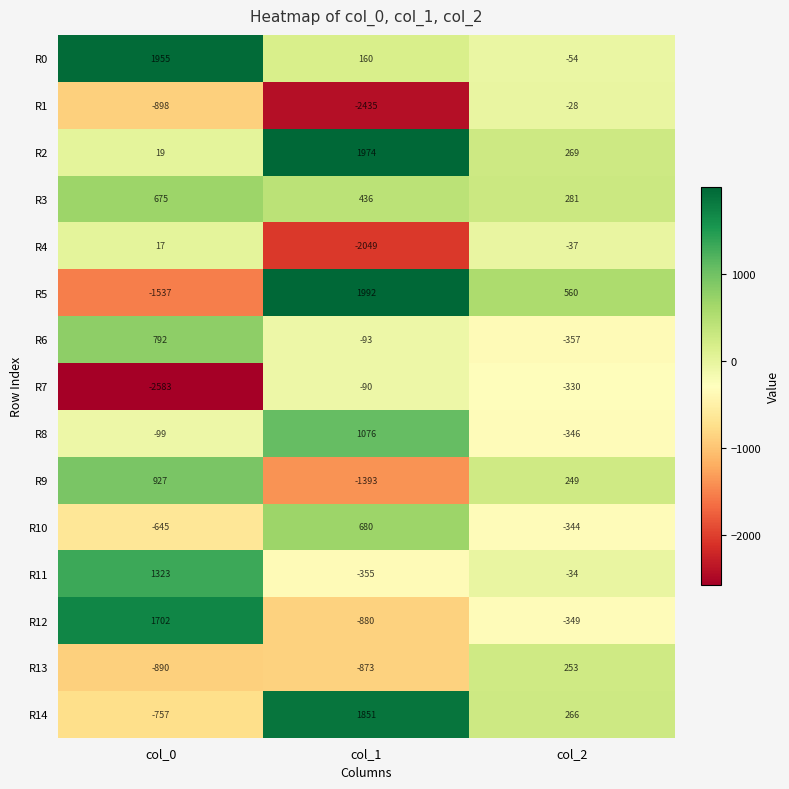

Which series has the largest total across all categories?

R2